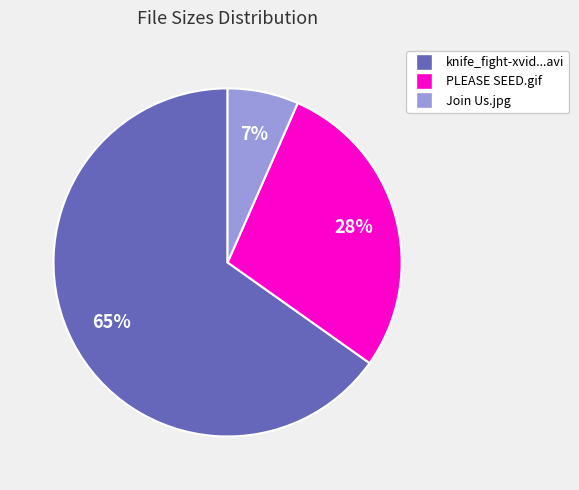

Count the number of slices in the pie.

3